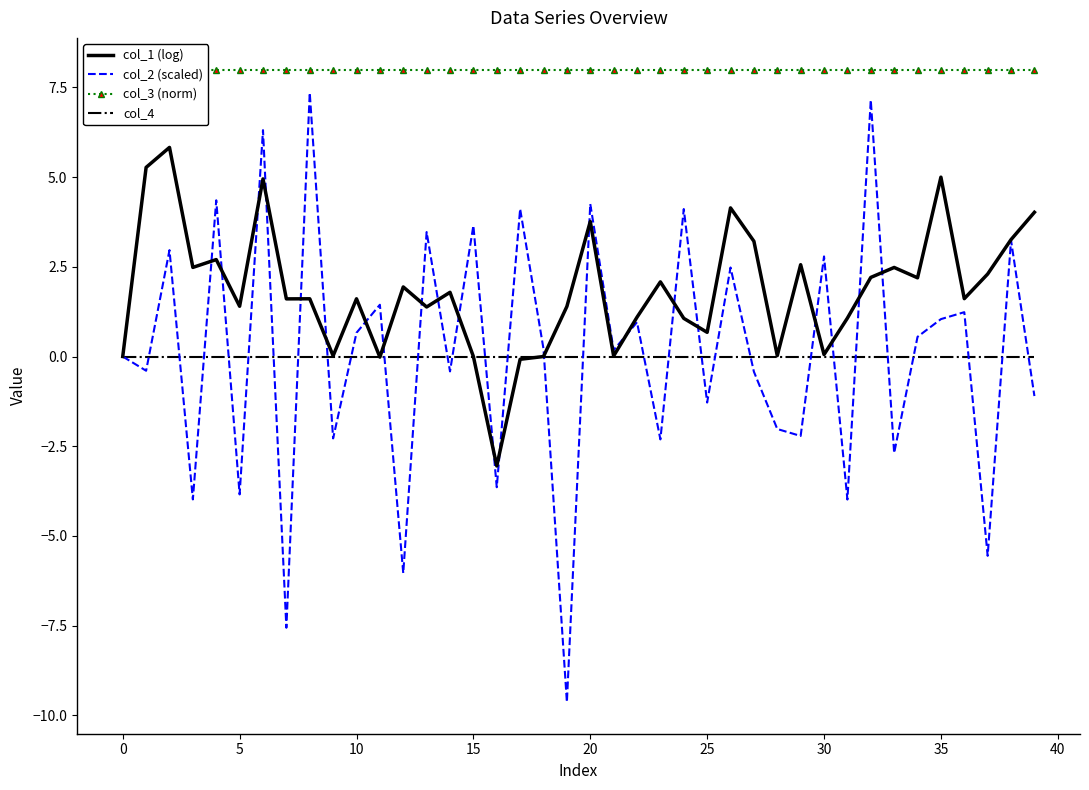

True or false: col_3 (norm) and col_4 intersect in this chart.

False